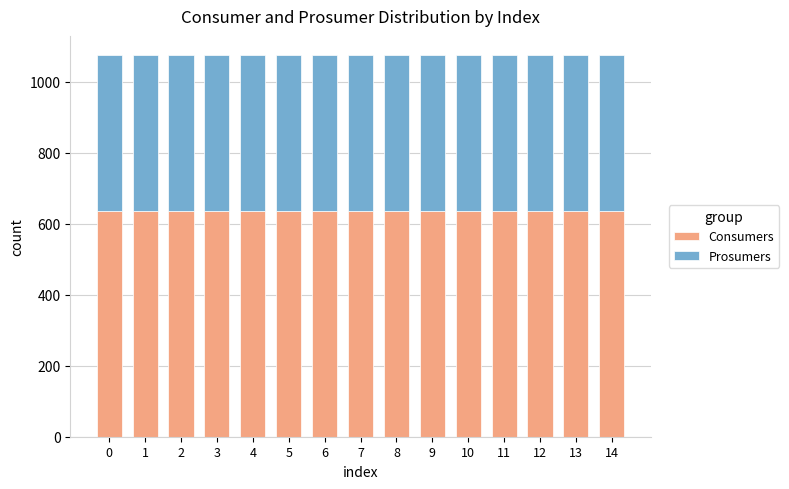

The value of Consumers at 10 is 635. True or false?

True